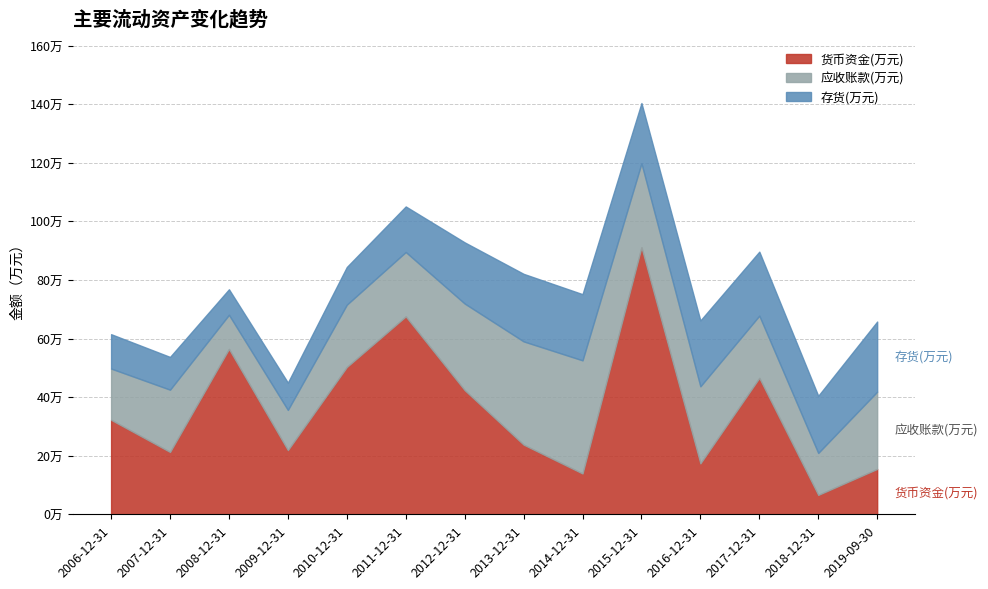

Which series changed the most between 2006-12-31 and 2015-12-31?

货币资金(万元)